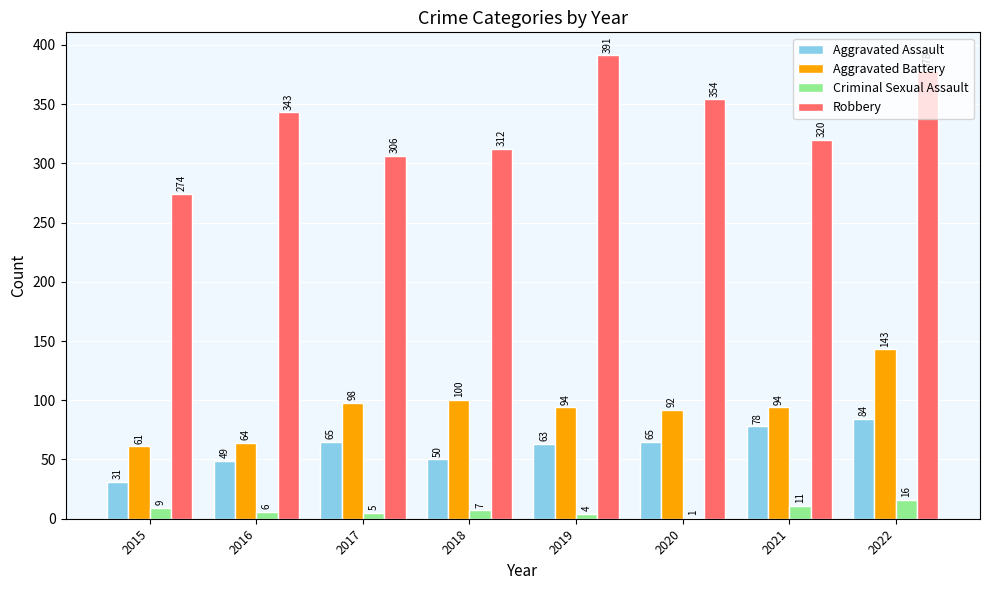

Which series changed the most between 2015 and 2020?

Robbery